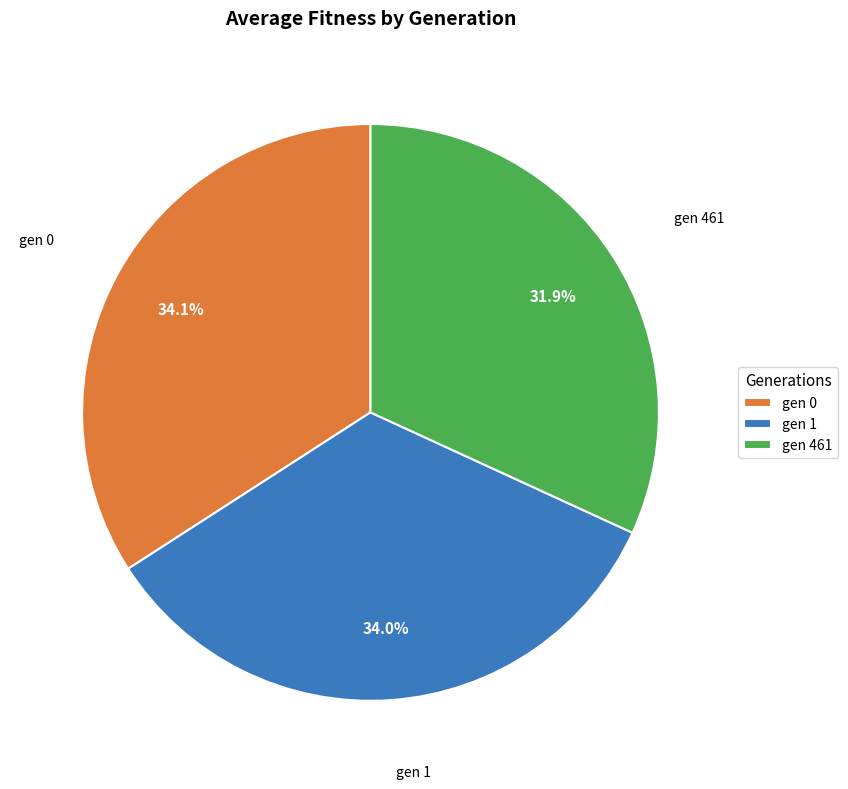

Combined, what portion of the pie is gen 1 and gen 0?

68.1%